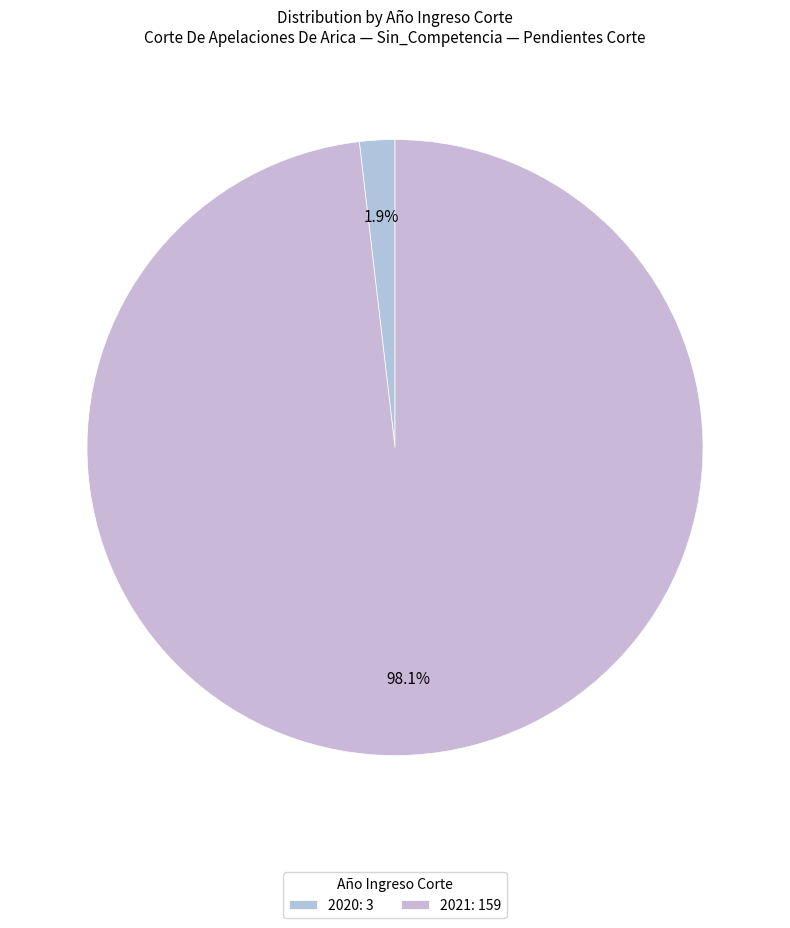

Does any single category account for the majority?

Yes